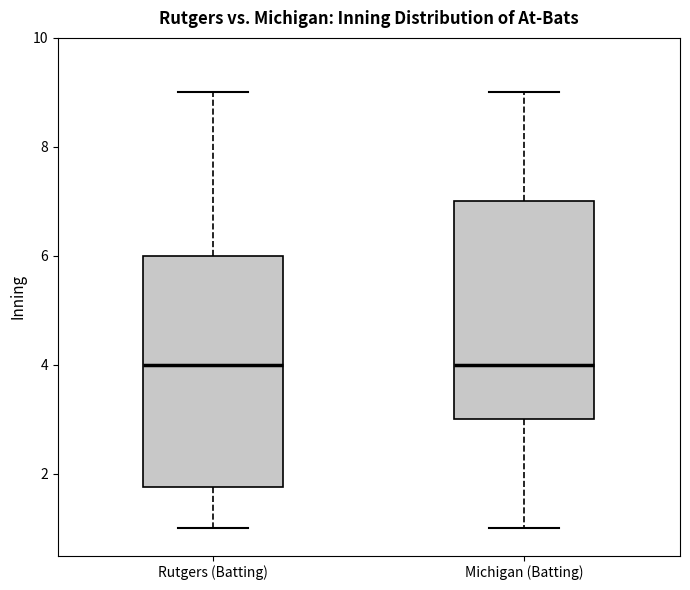

Reading left to right, transcribe this box plot: for each box, give where its median line is, the range the box spans, and where its two whiskers end, as read against the y-axis. The values are not printed on the chart, so give them approximately, as read against the axis.

Rutgers (Batting): median 4.0, box 1.8 to 6.0, whiskers 1.0 to 9.0
Michigan (Batting): median 4.0, box 3.0 to 7.0, whiskers 1.0 to 9.0